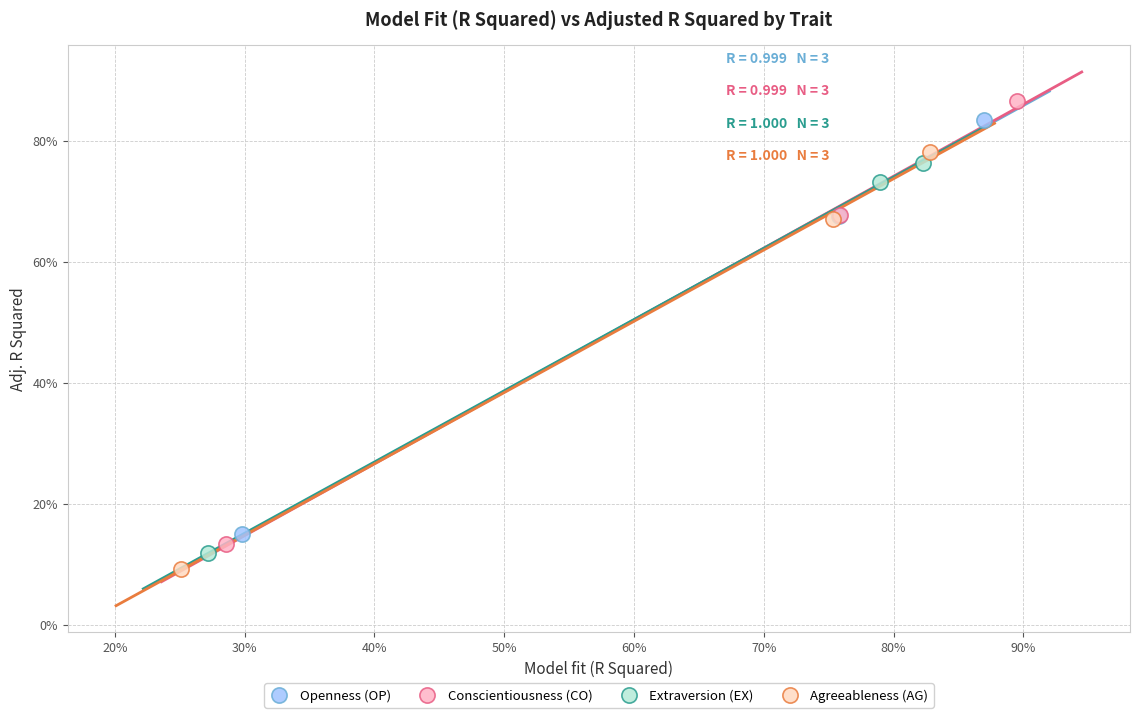

What are all the series names shown in the legend?

Openness (OP), Conscientiousness (CO), Extraversion (EX), Agreeableness (AG)